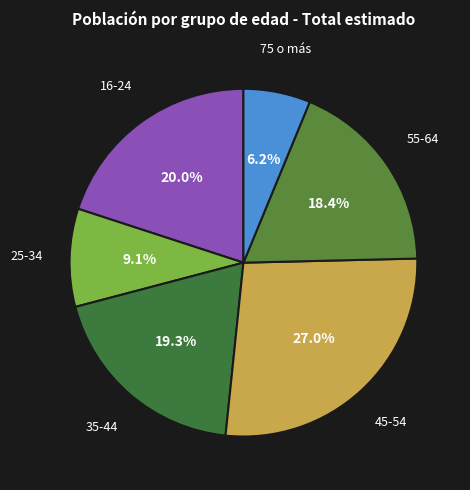

How many segments does this pie chart have?

6